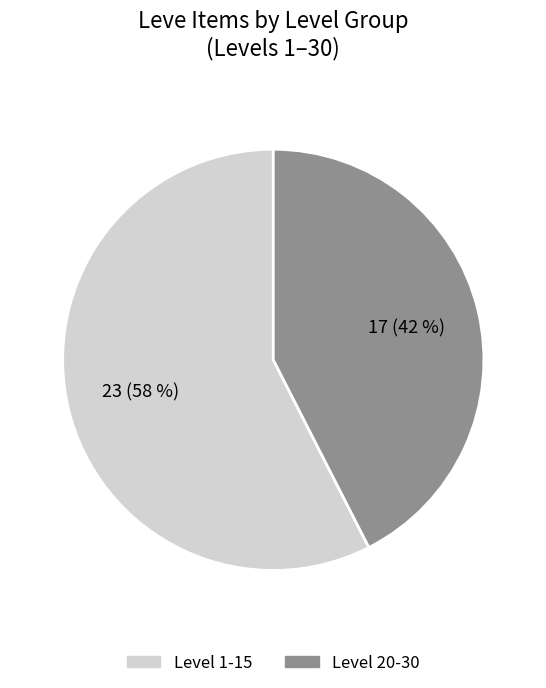

Count the number of slices in the pie.

2